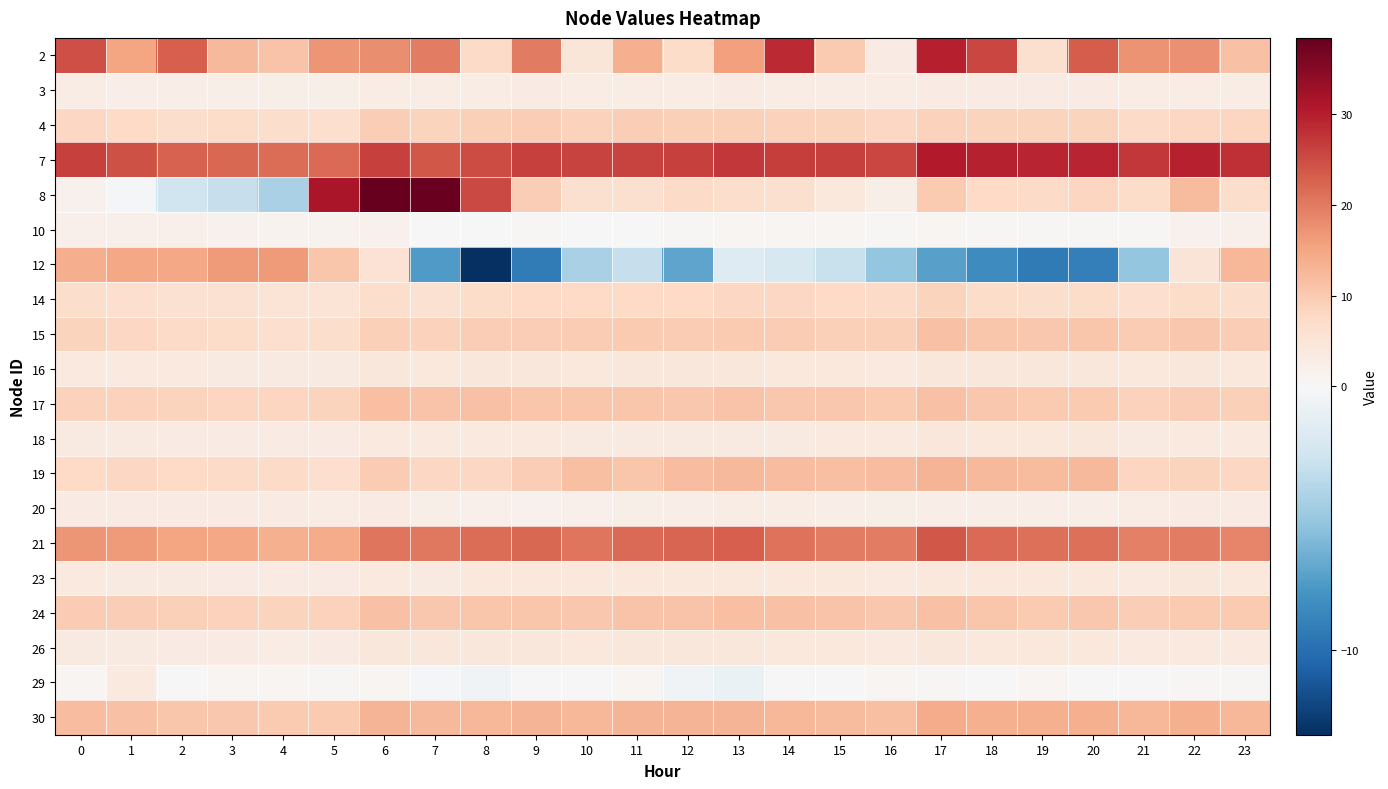

Reading left to right, extract all data points from this chart.

2: 0=24.7	1=15.2	2=22.9	3=12.6	4=11.1	5=16.8	6=17.8	7=19.5	8=7.5	9=20.0	10=4.8	11=13.6	12=7.0	13=15.7	14=28.7	15=10.2	16=3.3	17=29.7	18=25.8	19=6.1	20=23.2	21=17.3	22=17.6	23=11.2
3: 0=2.7	1=2.6	2=2.4	3=2.4	4=2.3	5=2.3	6=2.8	7=2.7	8=2.9	9=3.0	10=2.9	11=2.9	12=3.0	13=3.1	14=2.9	15=2.9	16=2.8	17=3.3	18=3.1	19=3.0	20=3.0	21=2.8	22=2.9	23=2.9
4: 0=7.9	1=7.6	2=6.9	3=7.1	4=6.6	5=6.6	6=9.3	7=8.5	8=9.3	9=9.4	10=8.7	11=9.6	12=9.3	13=9.1	14=9.0	15=8.4	16=8.0	17=9.0	18=8.5	19=8.4	20=8.5	21=7.5	22=8.0	23=8.2
7: 0=26.3	1=24.4	2=22.6	3=22.0	4=21.4	5=21.8	6=26.4	7=23.9	8=25.1	9=26.3	10=26.0	11=26.0	12=26.4	13=27.2	14=26.6	15=26.1	16=25.6	17=30.6	18=29.7	19=29.2	20=29.1	21=27.1	22=29.5	23=28.1
8: 0=1.7	1=-0.2	2=-2.7	3=-3.1	4=-4.3	5=31.4	6=38.4	7=38.0	8=25.3	9=9.6	10=6.0	11=6.1	12=7.3	13=6.7	14=6.0	15=4.2	16=2.4	17=9.9	18=7.6	19=7.3	20=8.2	21=7.0	22=12.1	23=6.7
10: 0=2.0	1=2.1	2=1.9	3=1.8	4=1.5	5=1.2	6=1.5	7=0.3	8=0.2	9=0.3	10=0.2	11=0.2	12=0.4	13=0.7	14=0.8	15=0.8	16=0.4	17=0.9	18=0.5	19=0.4	20=0.5	21=0.3	22=1.5	23=1.9
12: 0=14.1	1=14.9	2=15.0	3=16.3	4=16.4	5=10.7	6=5.6	7=-7.5	8=-13.2	9=-9.3	10=-4.3	11=-3.1	12=-6.9	13=-1.7	14=-2.1	15=-2.9	16=-5.1	17=-7.1	18=-8.4	19=-9.4	20=-9.0	21=-5.1	22=5.0	23=12.6
14: 0=6.6	1=6.4	2=5.9	3=5.8	4=5.4	5=5.3	6=6.6	7=6.0	8=7.1	9=7.7	10=7.5	11=7.7	12=7.6	13=7.8	14=7.8	15=7.6	16=7.2	17=8.5	18=7.1	19=6.9	20=7.1	21=6.6	22=7.1	23=6.8
15: 0=8.4	1=7.8	2=7.3	3=7.0	4=6.5	5=6.8	6=9.1	7=8.8	8=9.4	9=9.4	10=9.7	11=10.0	12=9.8	13=10.1	14=9.6	15=9.3	16=9.1	17=11.2	18=10.7	19=10.5	20=10.7	21=9.8	22=10.3	23=9.6
16: 0=3.9	1=3.9	2=3.6	3=3.6	4=3.4	5=3.4	6=4.3	7=4.0	8=4.2	9=4.5	10=4.1	11=4.3	12=4.3	13=4.3	14=4.2	15=3.9	16=3.7	17=4.5	18=4.3	19=4.3	20=4.3	21=4.0	22=4.3	23=4.1
17: 0=8.9	1=8.9	2=8.5	3=8.4	4=8.2	5=8.7	6=11.4	7=11.0	8=11.3	9=10.8	10=10.7	11=10.8	12=10.4	13=11.0	14=10.4	15=10.3	16=9.9	17=11.1	18=10.4	19=10.0	20=10.0	21=8.7	22=9.6	23=9.2
18: 0=3.6	1=3.5	2=3.1	3=3.2	4=3.1	5=3.3	6=3.8	7=3.7	8=3.7	9=3.9	10=3.3	11=3.5	12=3.4	13=3.4	14=3.6	15=3.7	16=3.9	17=4.3	18=3.9	19=4.1	20=4.2	21=3.6	22=3.7	23=3.9
19: 0=7.8	1=7.9	2=7.6	3=7.4	4=7.3	5=6.4	6=9.6	7=8.0	8=7.9	9=9.4	10=11.5	11=10.5	12=12.0	13=12.5	14=11.9	15=11.7	16=11.9	17=13.0	18=12.4	19=12.2	20=12.5	21=8.3	22=8.6	23=8.0
20: 0=3.1	1=3.2	2=3.1	3=3.0	4=3.2	5=2.9	6=3.1	7=2.2	8=1.9	9=1.7	10=1.9	11=2.2	12=2.5	13=2.8	14=2.7	15=2.4	16=2.3	17=2.7	18=2.6	19=2.5	20=2.6	21=2.8	22=3.1	23=3.0
21: 0=17.0	1=16.4	2=15.1	3=14.7	4=13.8	5=14.3	6=20.6	7=20.4	8=21.6	9=22.0	10=20.7	11=21.7	12=22.3	13=23.0	14=20.8	15=19.6	16=19.6	17=24.0	18=21.9	19=21.2	20=21.2	21=19.3	22=19.8	23=18.7
23: 0=3.8	1=3.5	2=3.3	3=3.2	4=3.1	5=3.1	6=3.8	7=3.5	8=3.9	9=4.1	10=4.0	11=4.0	12=4.0	13=4.1	14=4.0	15=4.0	16=3.7	17=4.2	18=4.2	19=4.1	20=4.2	21=3.9	22=4.3	23=4.1
24: 0=9.8	1=9.4	2=9.1	3=9.0	4=8.6	5=8.7	6=11.2	7=10.5	8=10.8	9=10.6	10=10.4	11=11.0	12=11.1	13=11.6	14=11.2	15=11.0	16=10.5	17=11.4	18=10.7	19=10.1	20=10.4	21=9.6	22=10.0	23=10.1
26: 0=3.5	1=3.4	2=3.2	3=3.1	4=2.9	5=3.2	6=4.4	7=4.3	8=4.4	9=4.5	10=4.0	11=4.3	12=4.2	13=4.2	14=4.0	15=3.9	16=3.9	17=4.5	18=4.1	19=4.0	20=4.0	21=3.7	22=3.9	23=3.7
29: 0=0.8	1=3.8	2=0.2	3=0.7	4=0.8	5=0.4	6=0.7	7=-0.2	8=-0.5	9=0.1	10=-0.1	11=0.6	12=-0.4	13=-0.8	14=0.1	15=0.1	16=0.7	17=0.4	18=-0.1	19=0.7	20=0.0	21=0.3	22=0.5	23=0.5
30: 0=11.9	1=11.3	2=10.5	3=10.3	4=10.0	5=10.2	6=13.1	7=12.3	8=12.8	9=13.2	10=12.7	11=13.1	12=13.2	13=13.1	14=12.8	15=12.1	16=11.6	17=14.3	18=13.8	19=13.6	20=13.5	21=12.6	22=13.6	23=12.6